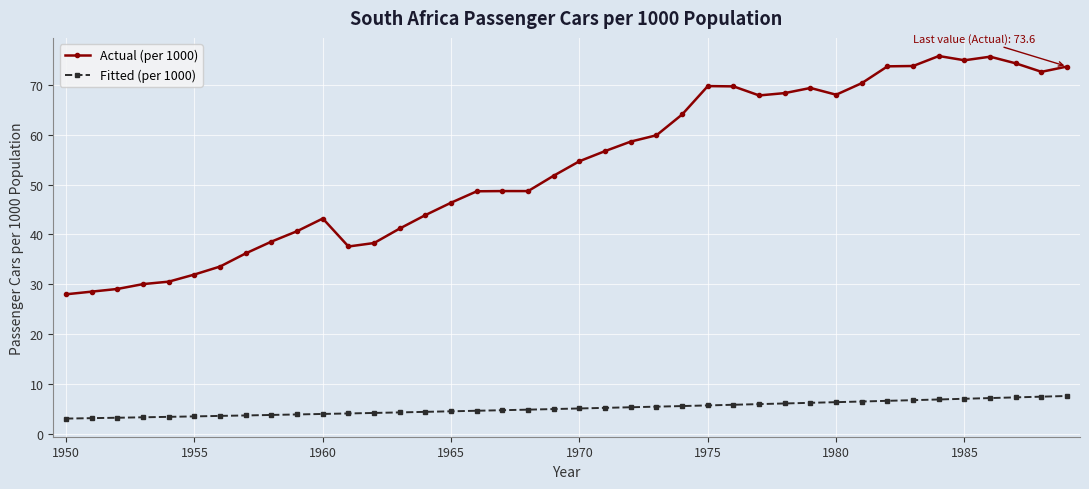

What is the sum of all Actual (per 1000) values?

2146.8